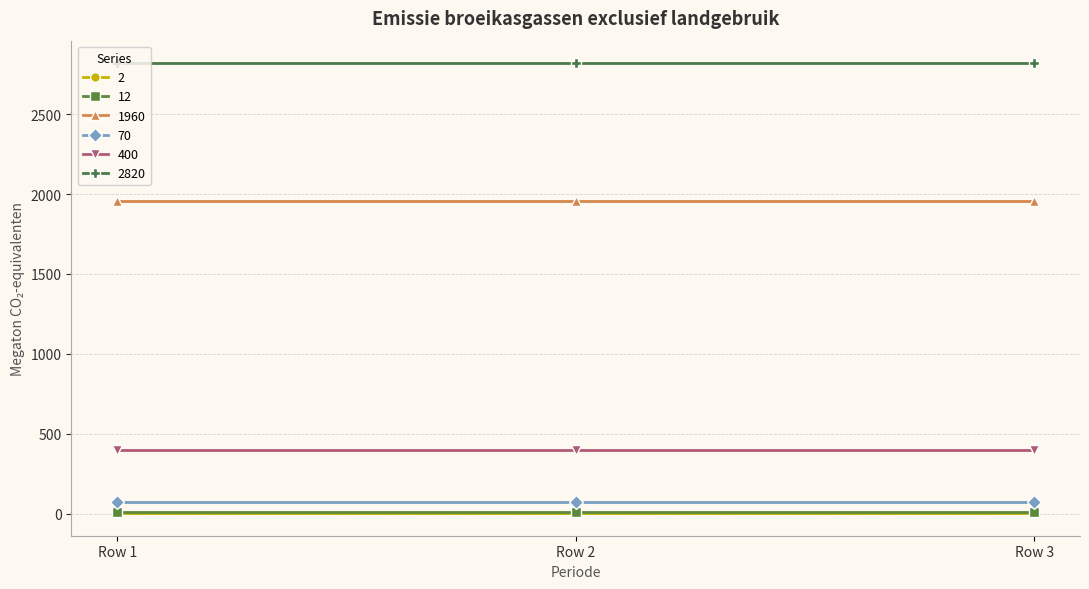

Is the value of 400 at Row 2 greater than the value of 70 at Row 3?

Yes